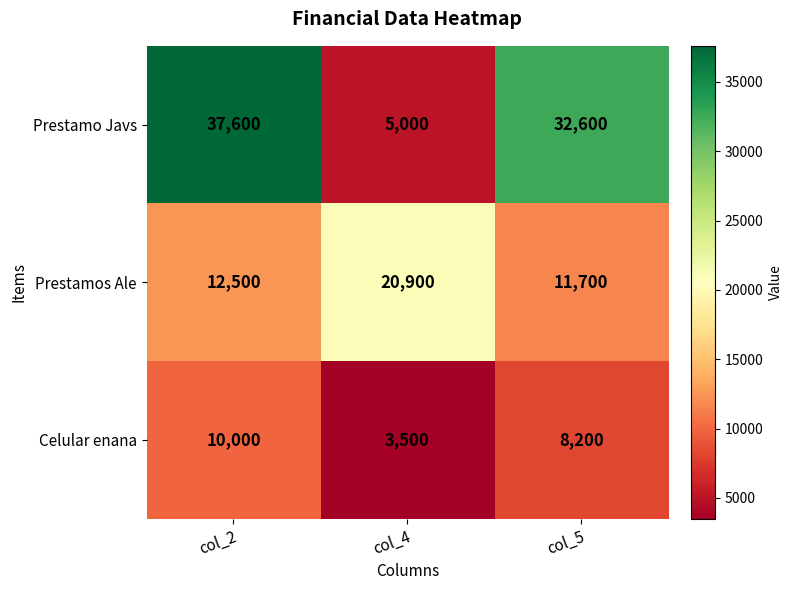

At which category does the chart reach its minimum across all series?

col_4